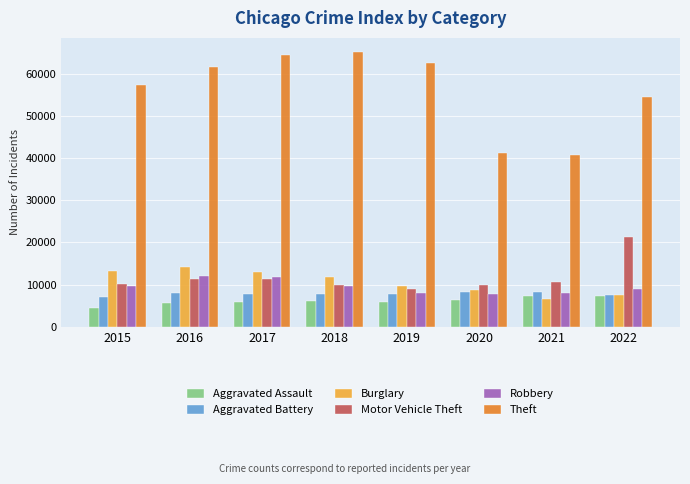

How many categories are shown in the chart?

8